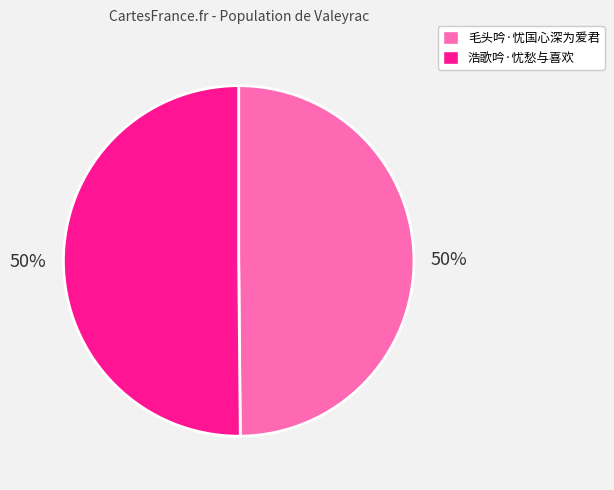

What is the ratio of the value at 毛头吟·忧国心深为爱君 to the value at 浩歌吟·忧愁与喜欢?

1.0